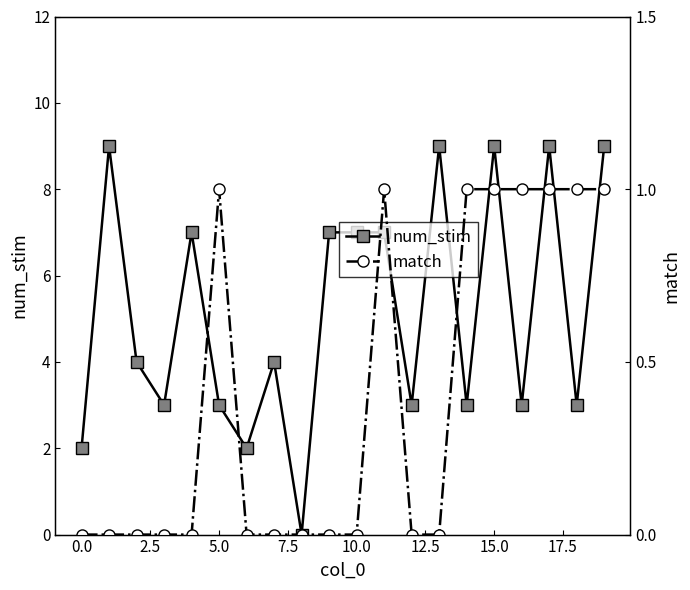

How many values in num_stim are above zero?

19